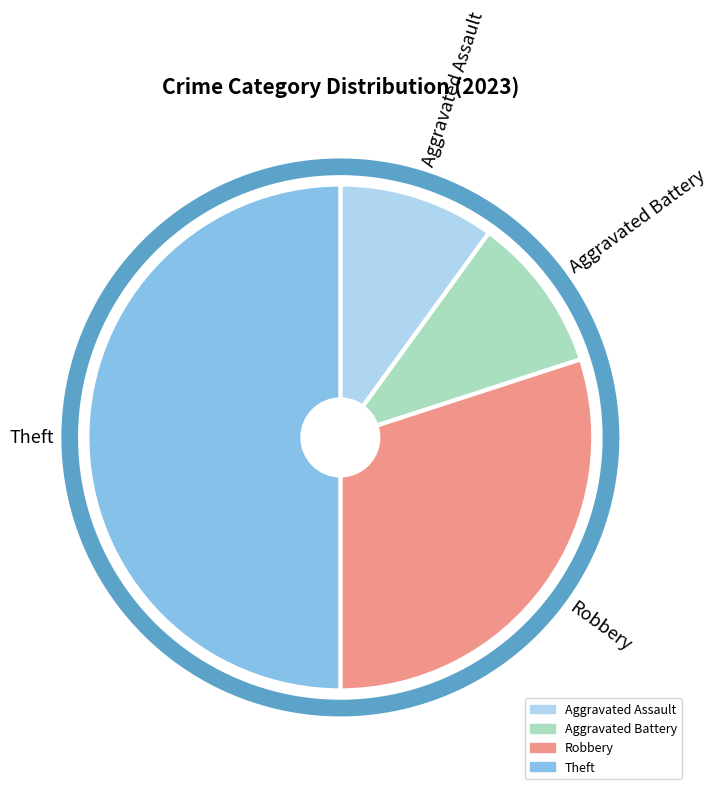

What is the smallest slice in the pie chart?

Aggravated Assault